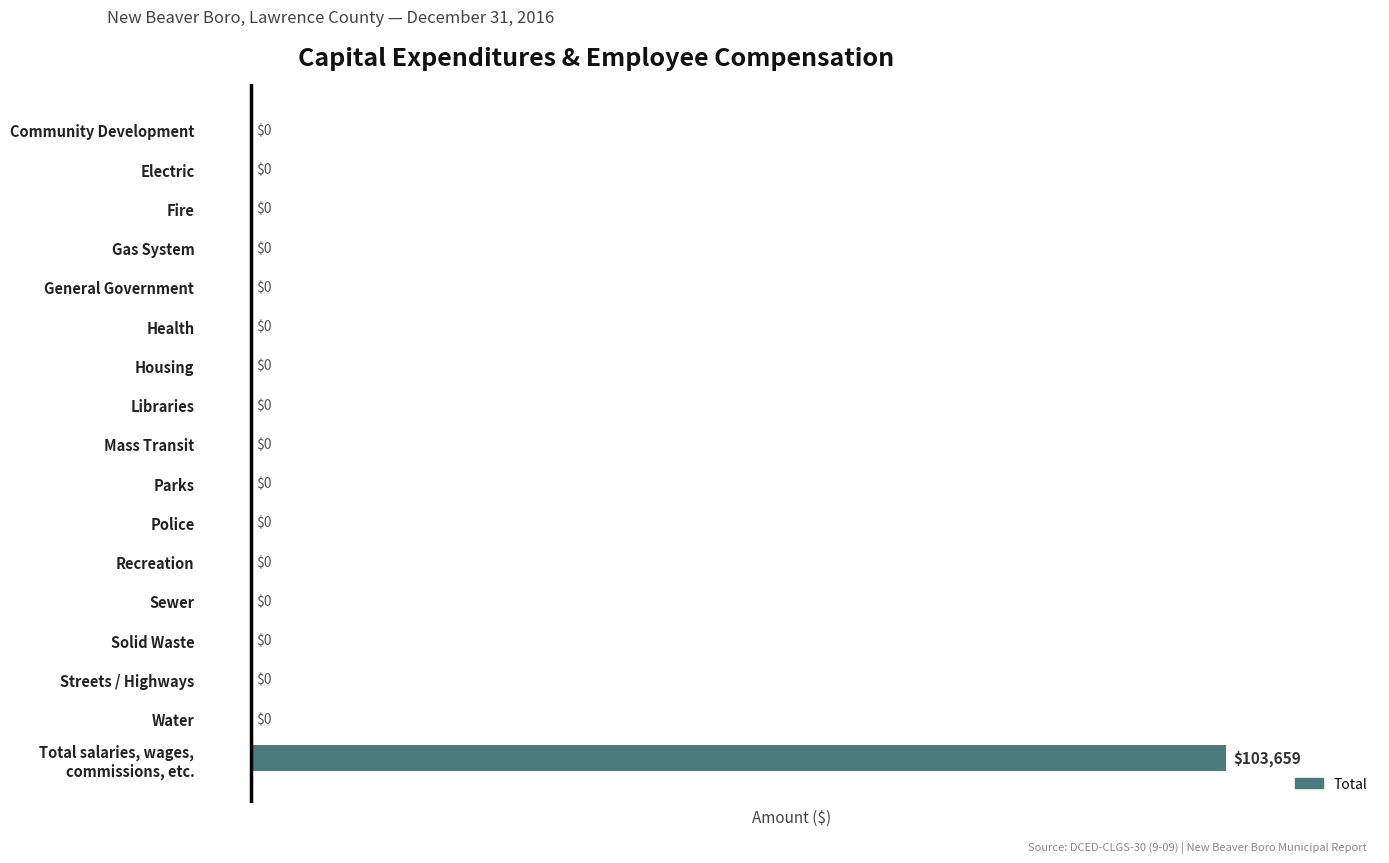

True or false: the data shows 0 at General Government.

True